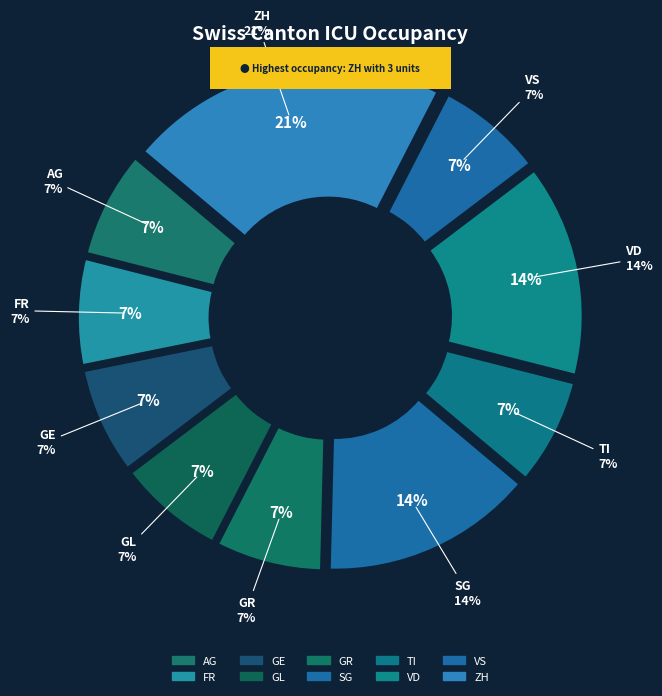

True or false: SG accounts for 5% of the total.

False